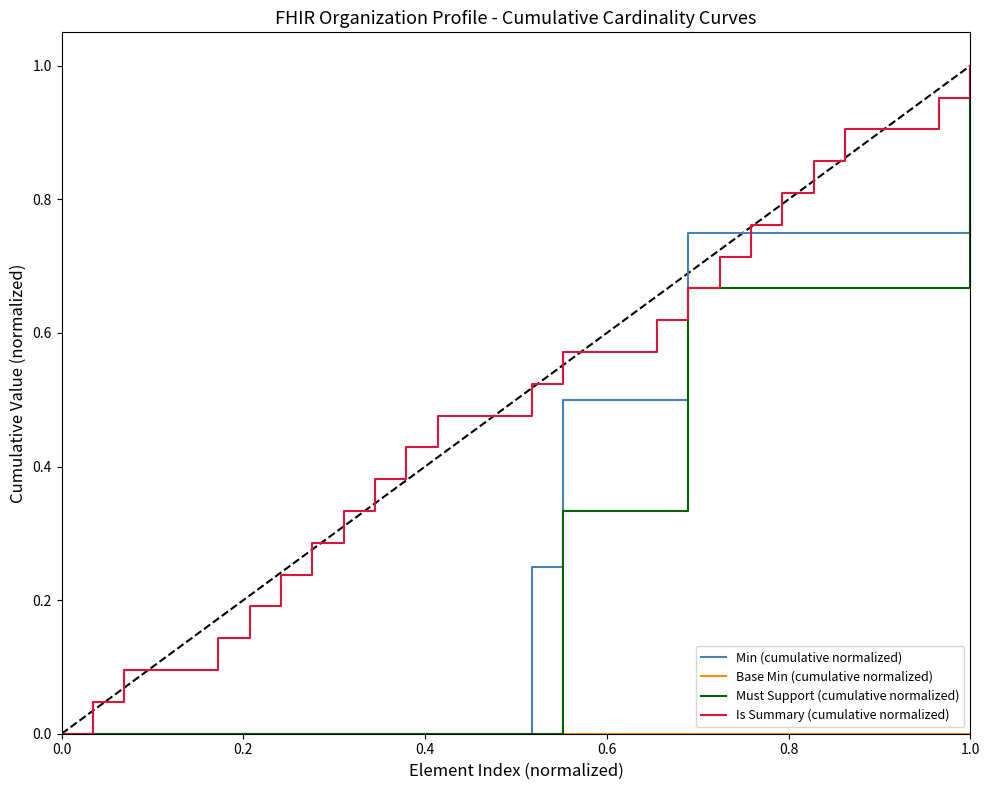

Which series has the largest total across all categories?

Is Summary (cumulative normalized)